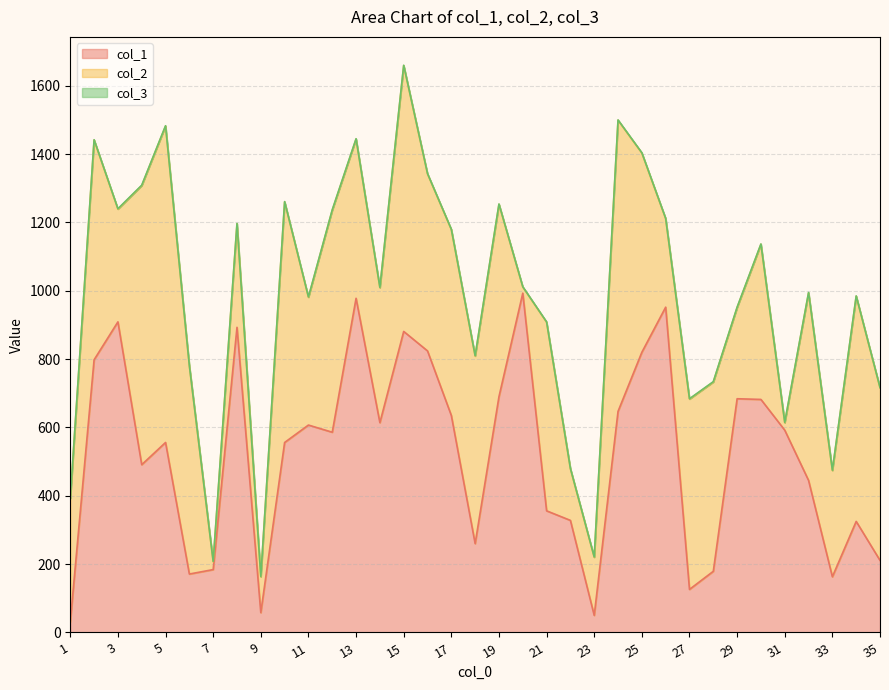

At which category is the sum across all series the highest?

15